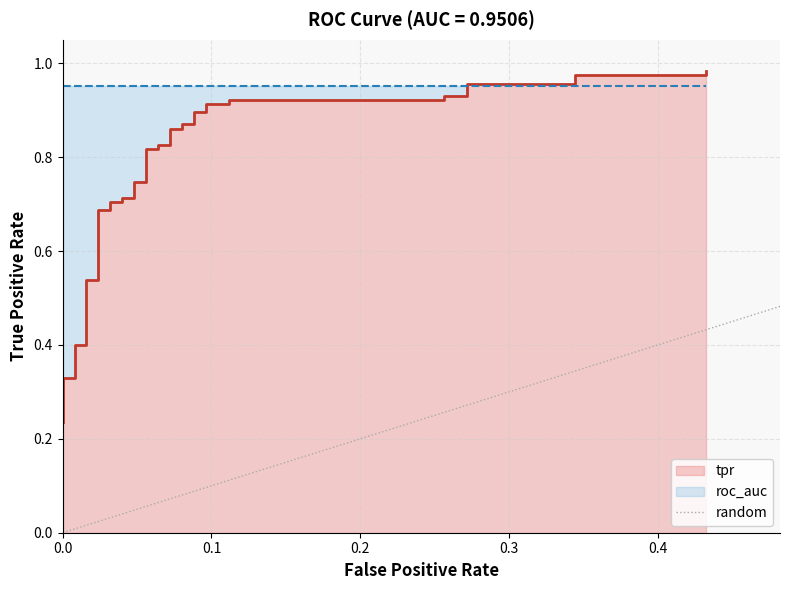

Does the chart have visible grid lines?

Yes